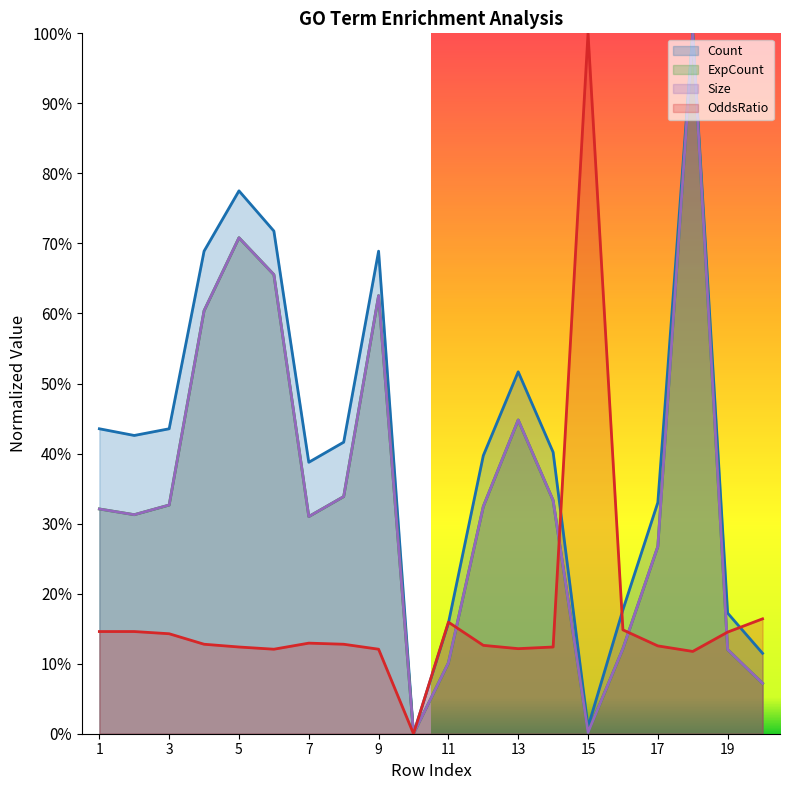

True or false: OddsRatio has a value of 0.1 at 2.

True